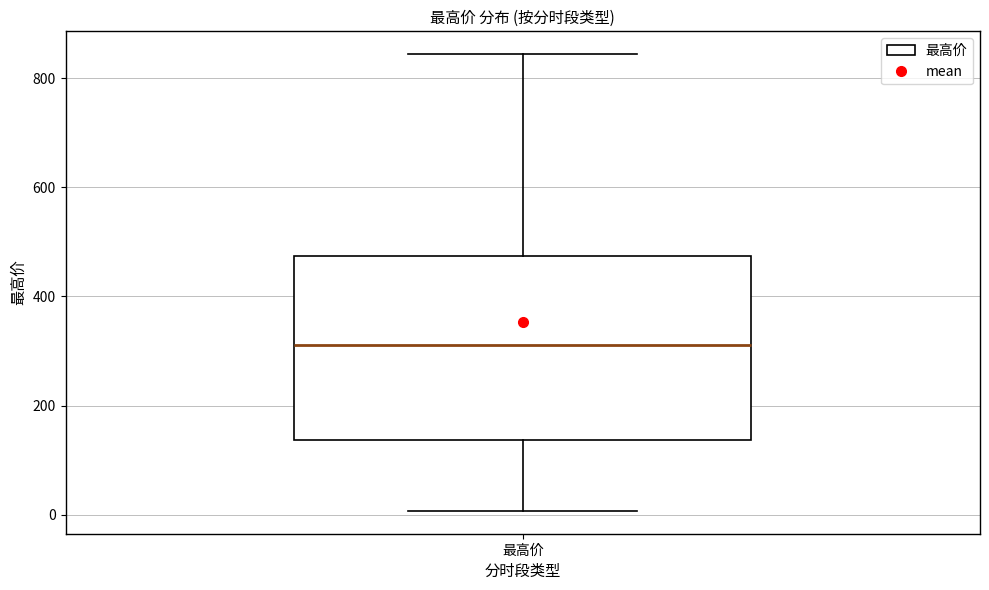

Where does the lower whisker of the box for 最高价 end on the y-axis? The values are not printed on the chart, so give them approximately, as read against the axis.

0